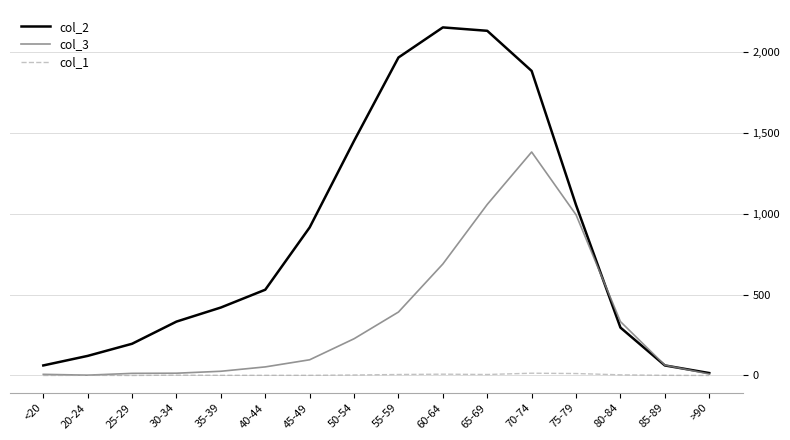

What is the average value of the col_1 series?

4